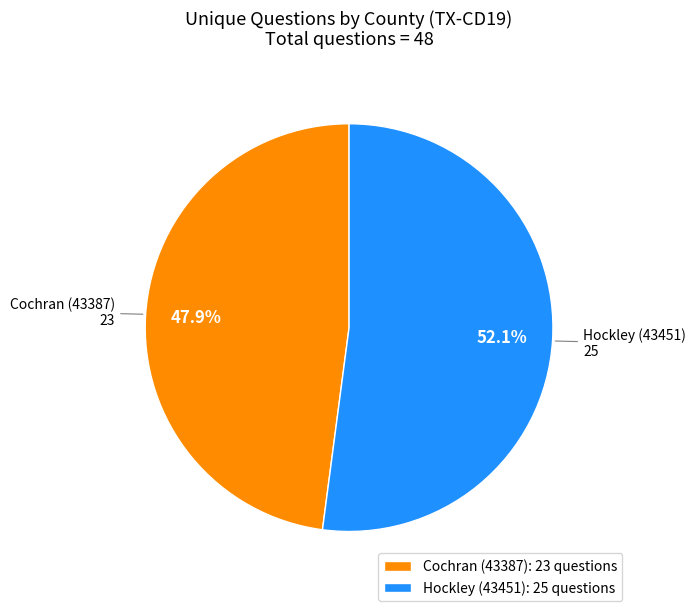

Which slice is the smallest?

Cochran (43387)